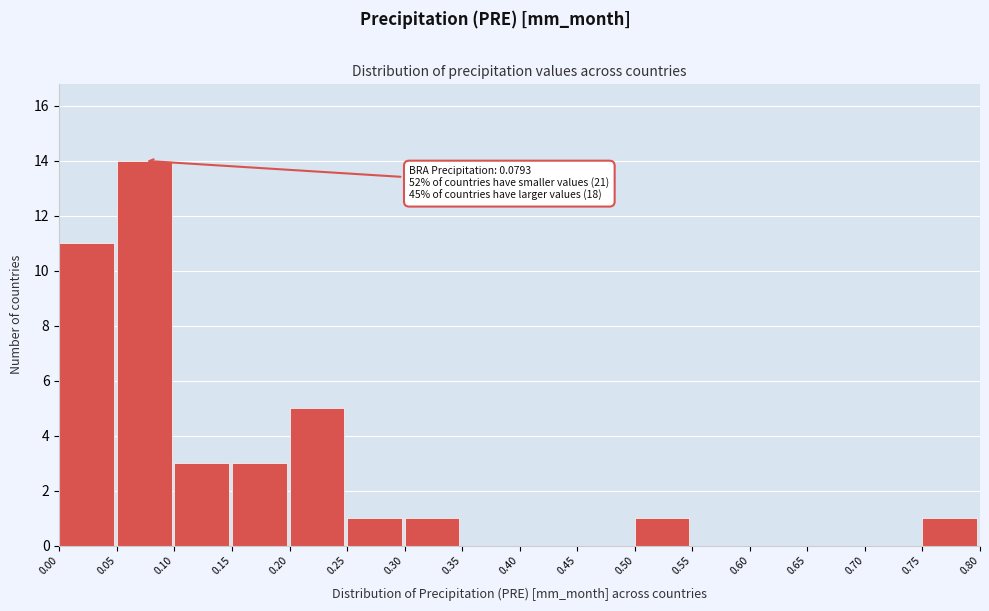

Over which range of the x-axis is the bar tallest?

0.05 to 0.10